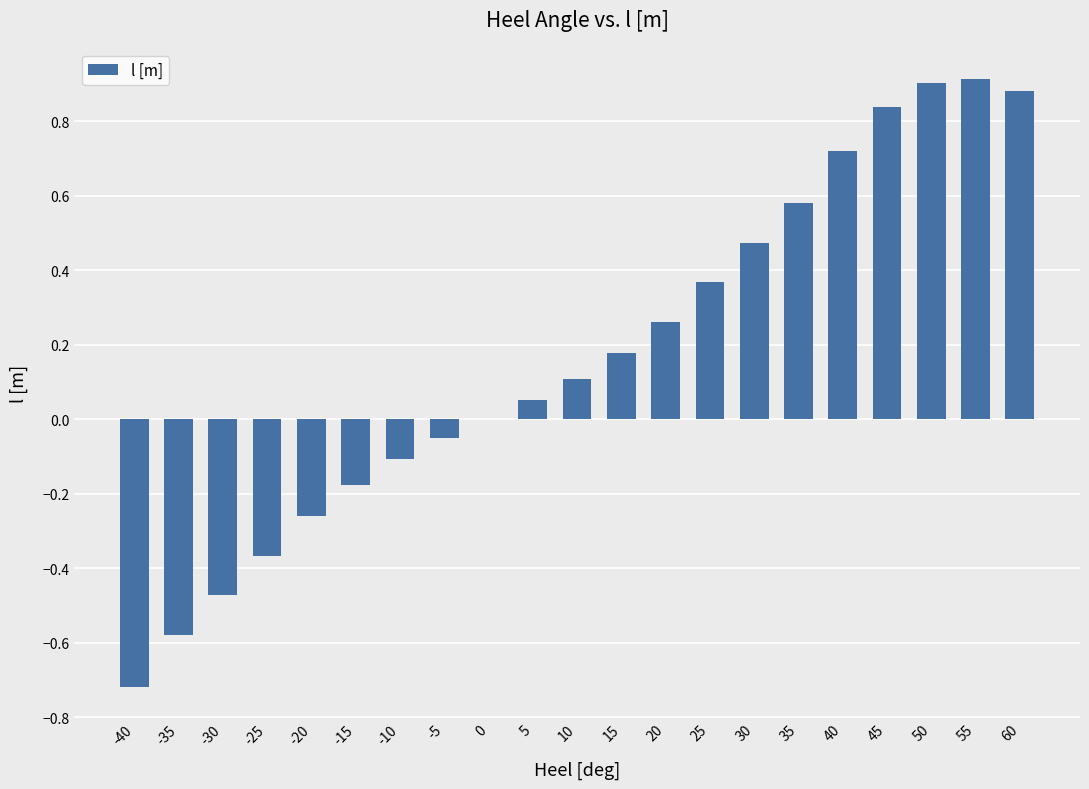

Is it true that the value at 0 is 0.0?

True